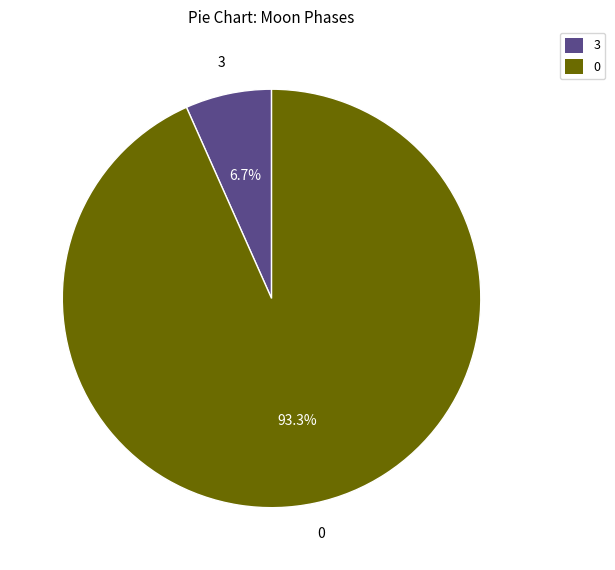

To the nearest percent, what percentage of the pie is 3?

7%